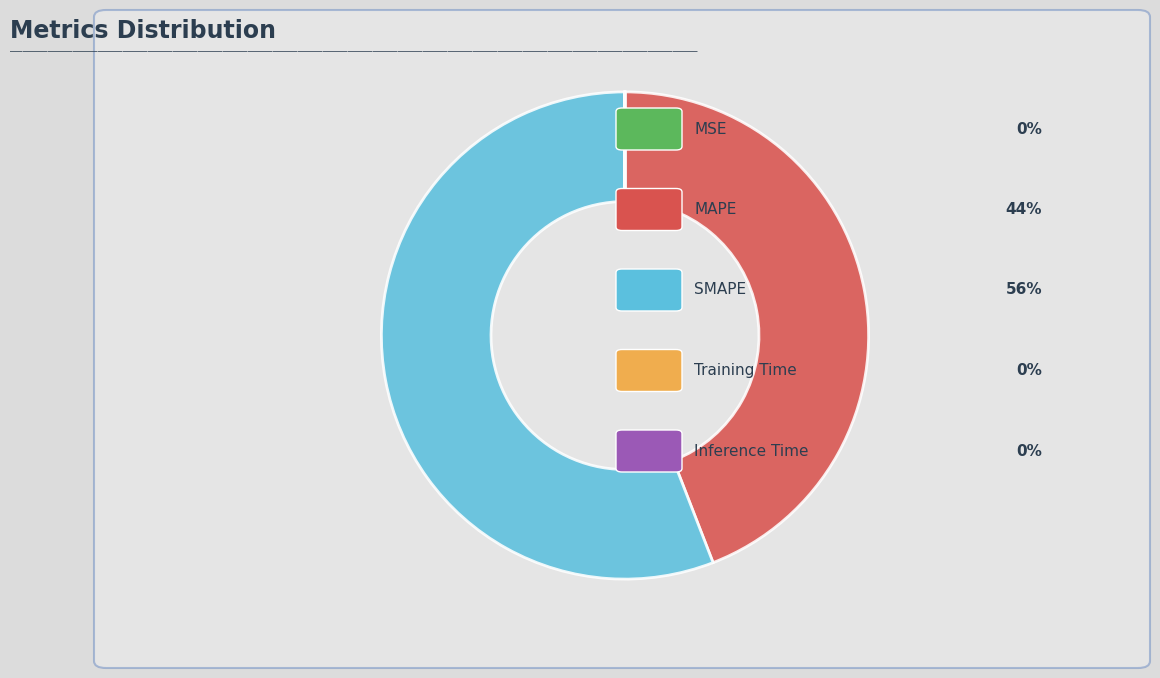

Is there any slice that represents more than half of the pie?

Yes